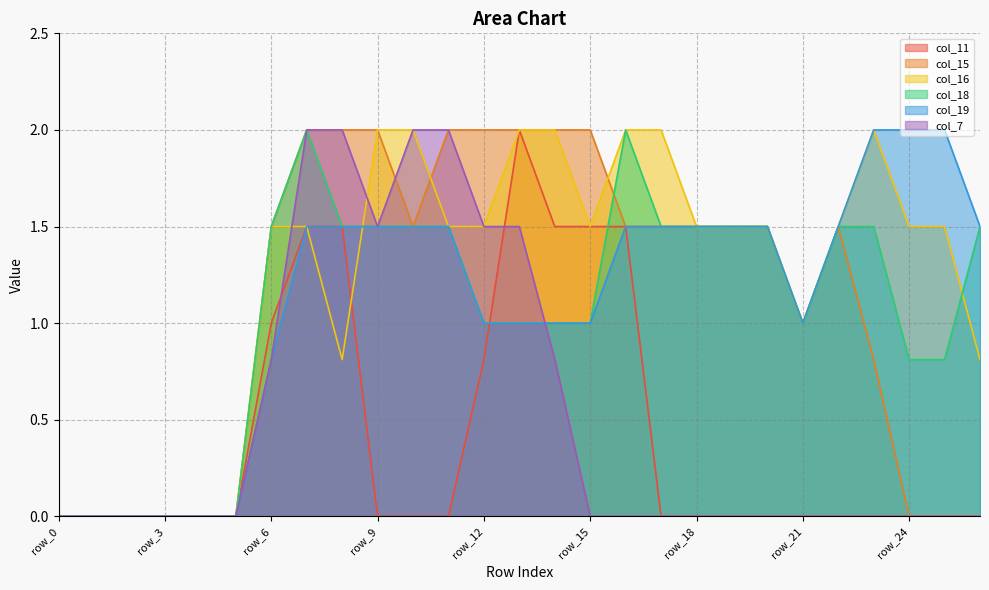

Read the col_11 value at row_14.

1.5